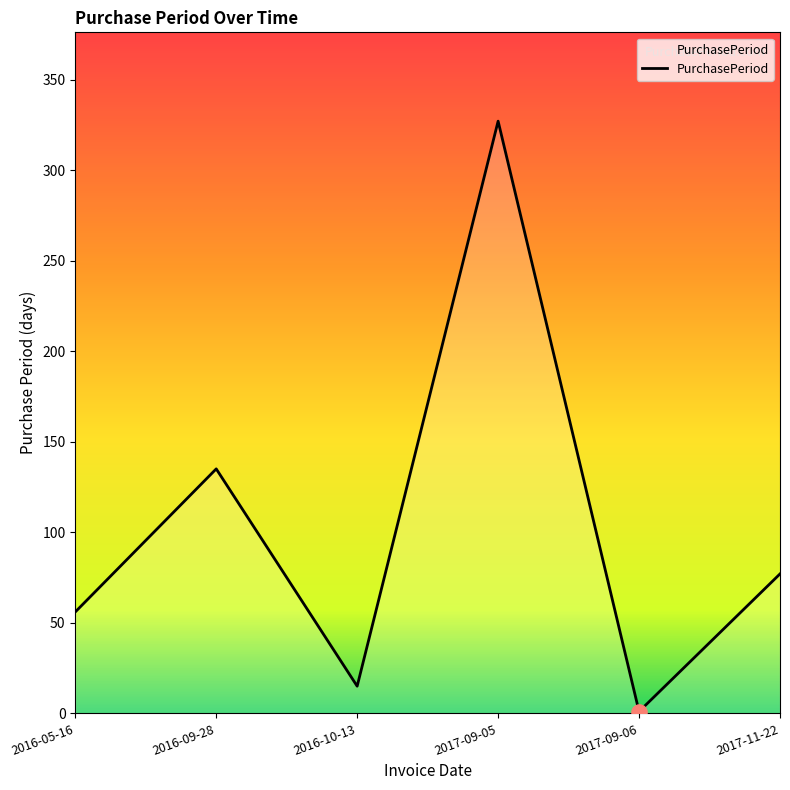

What is the change in value from 2016-09-28 to 2017-11-22?

-58